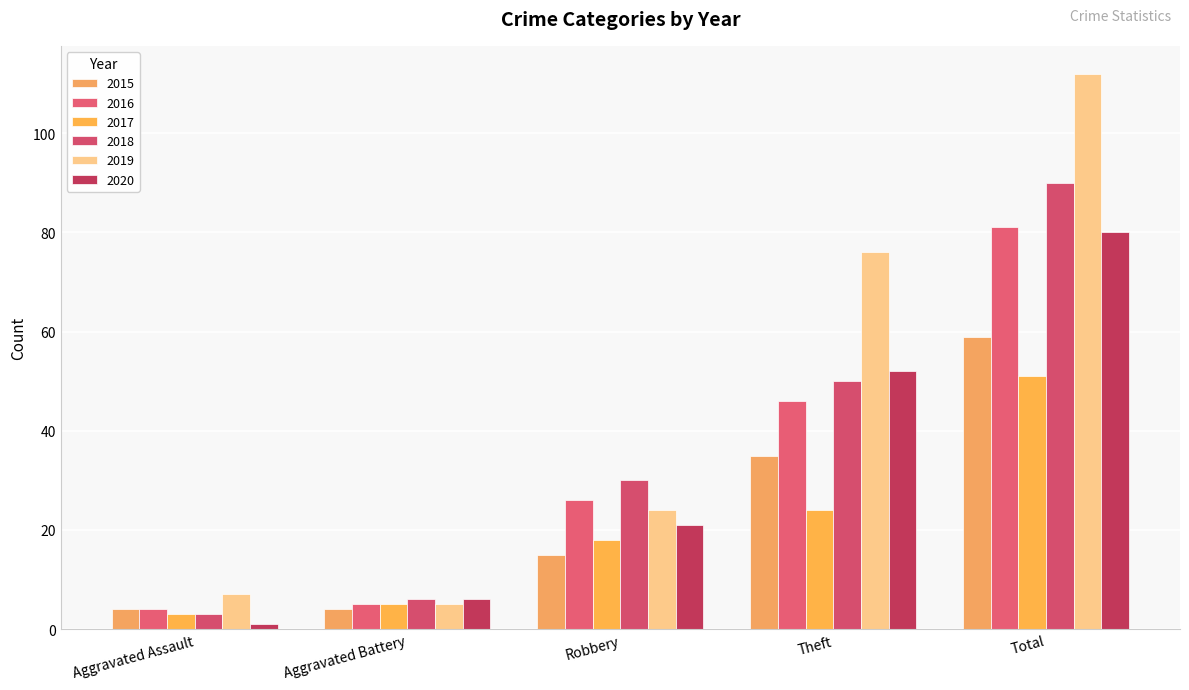

How many series are shown in this chart?

6